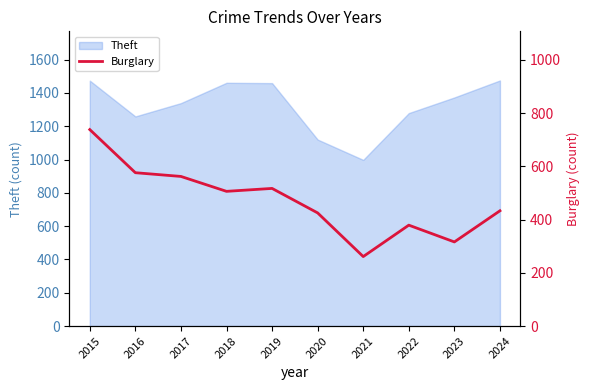

At which label is the value closest to 499?

2018